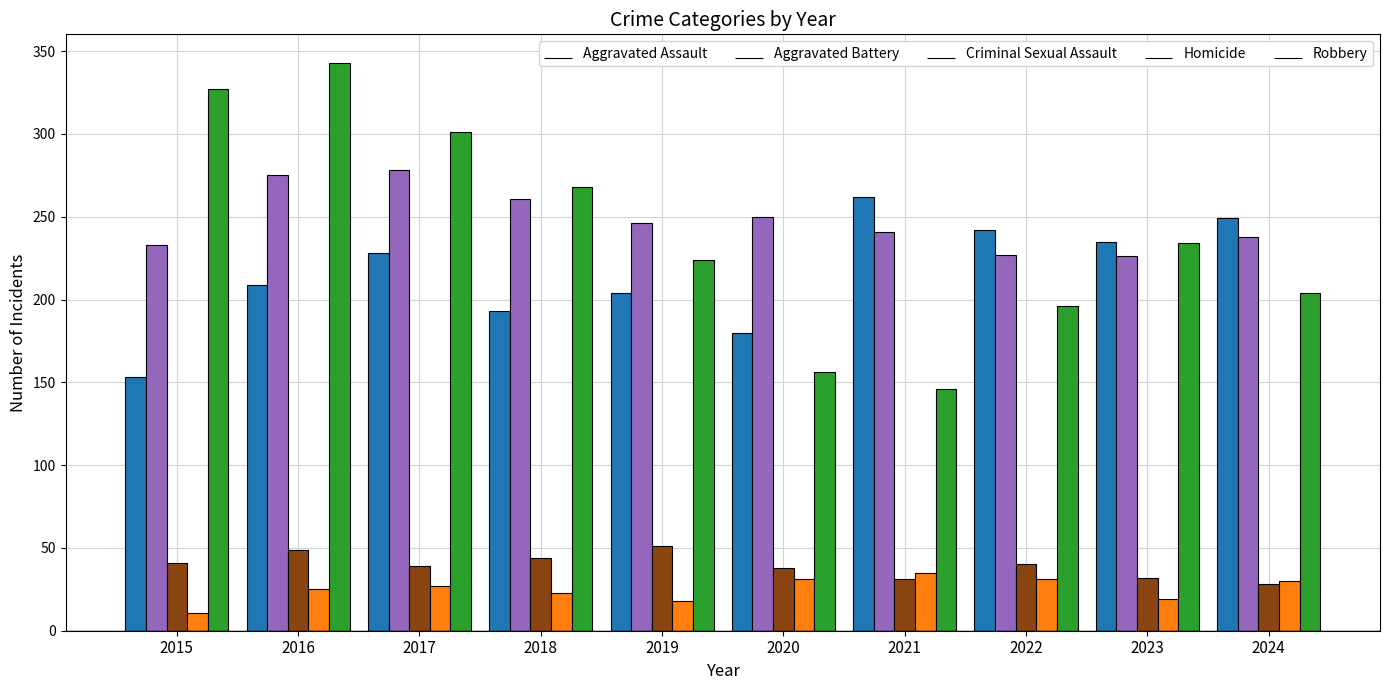

What is the value of the Homicide bar at the 3rd from the left?

27